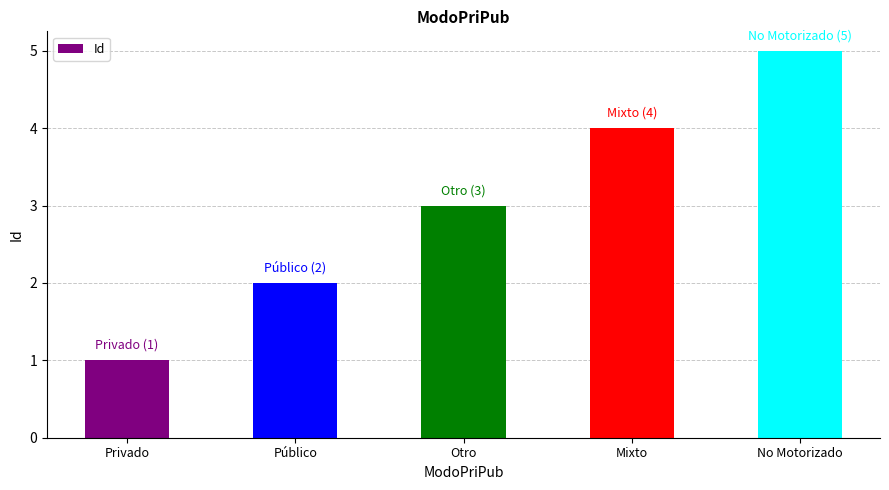

Does the chart contain stacked bars?

No